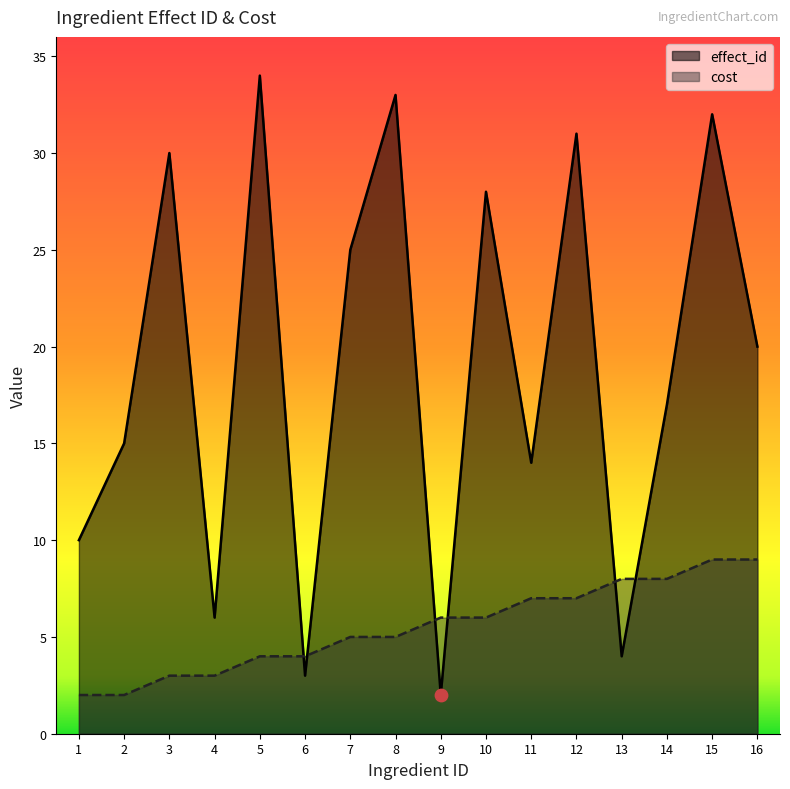

Which series has the largest total across all categories?

effect_id